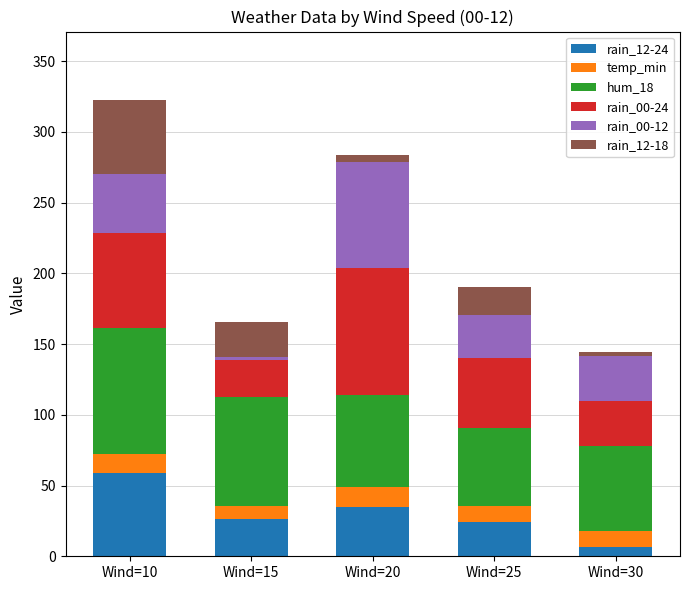

How many values in the rain_12-24 series are below 26?

2